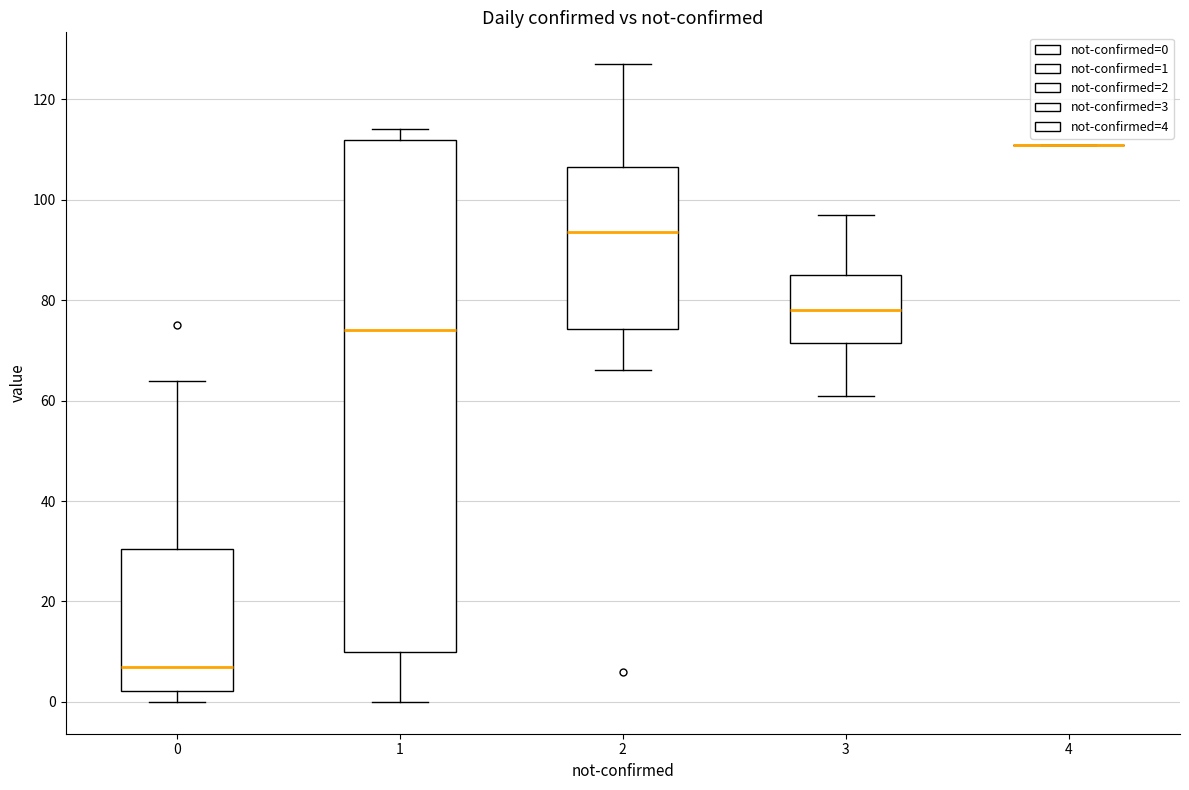

Comparing the boxes themselves (not the whiskers), which one is the tallest?

1